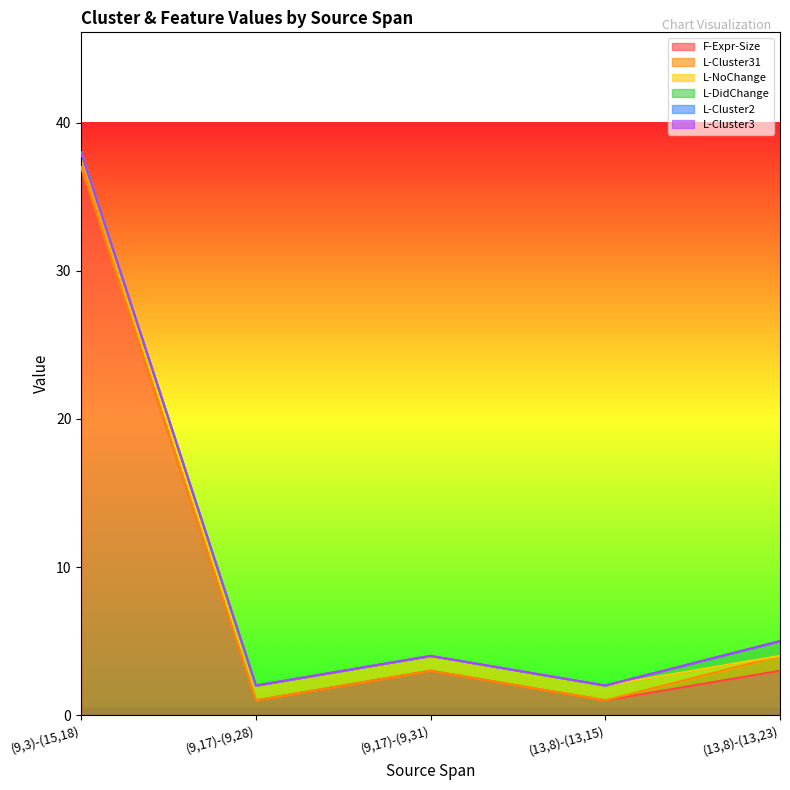

Reading left to right, what are all the values shown in this chart?

F-Expr-Size: 37	1	3	1	3
L-Cluster31: 0	0	0	0	1
L-NoChange: 1	1	1	1	0
L-DidChange: 0	0	0	0	1
L-Cluster2: 0	0	0	0	0
L-Cluster3: 0	0	0	0	0